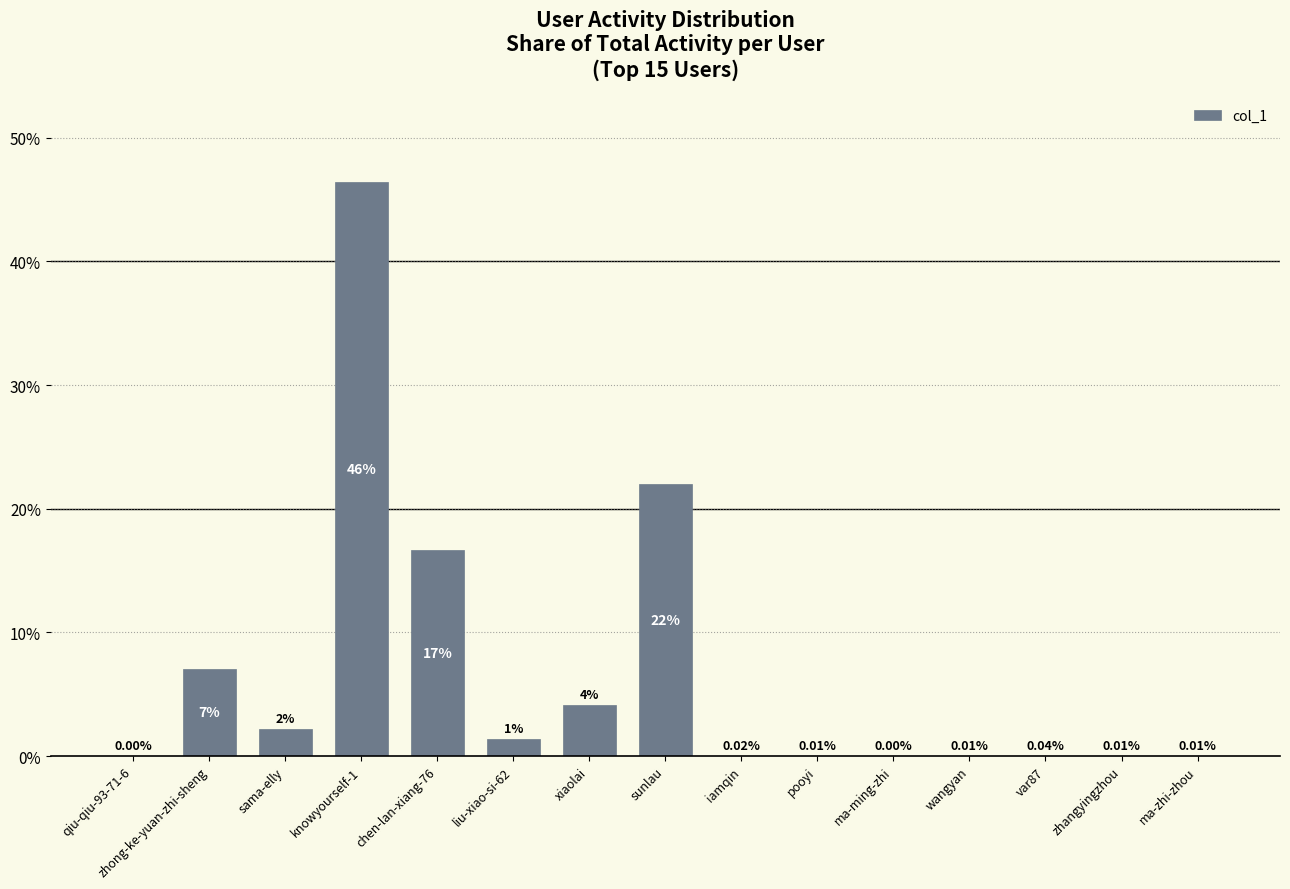

Approximately how many times larger is the value at knowyourself-1 compared to chen-lan-xiang-76?

2.8